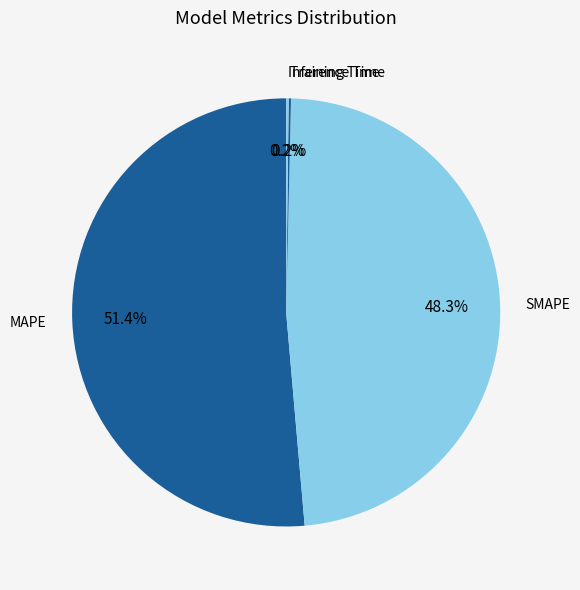

What is the largest slice in the pie chart?

MAPE